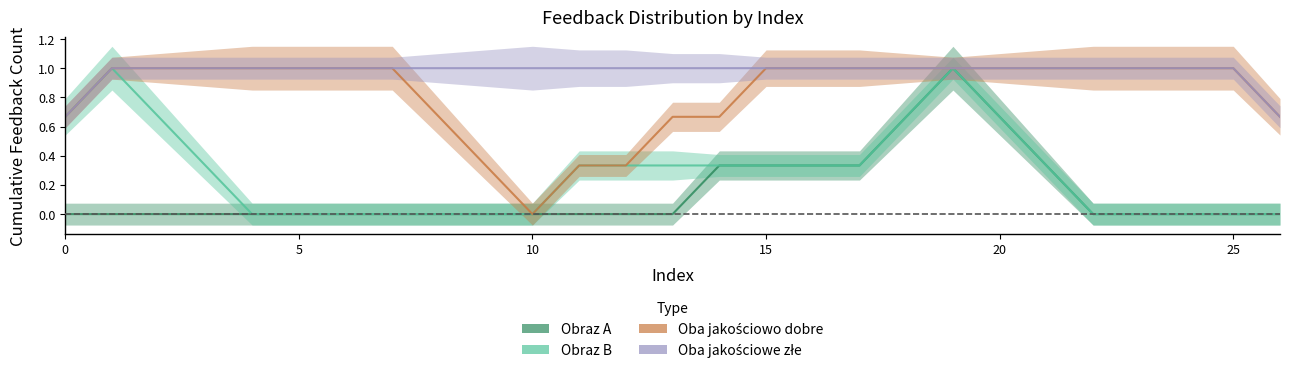

How many Obraz B values are between 0 and 1?

27